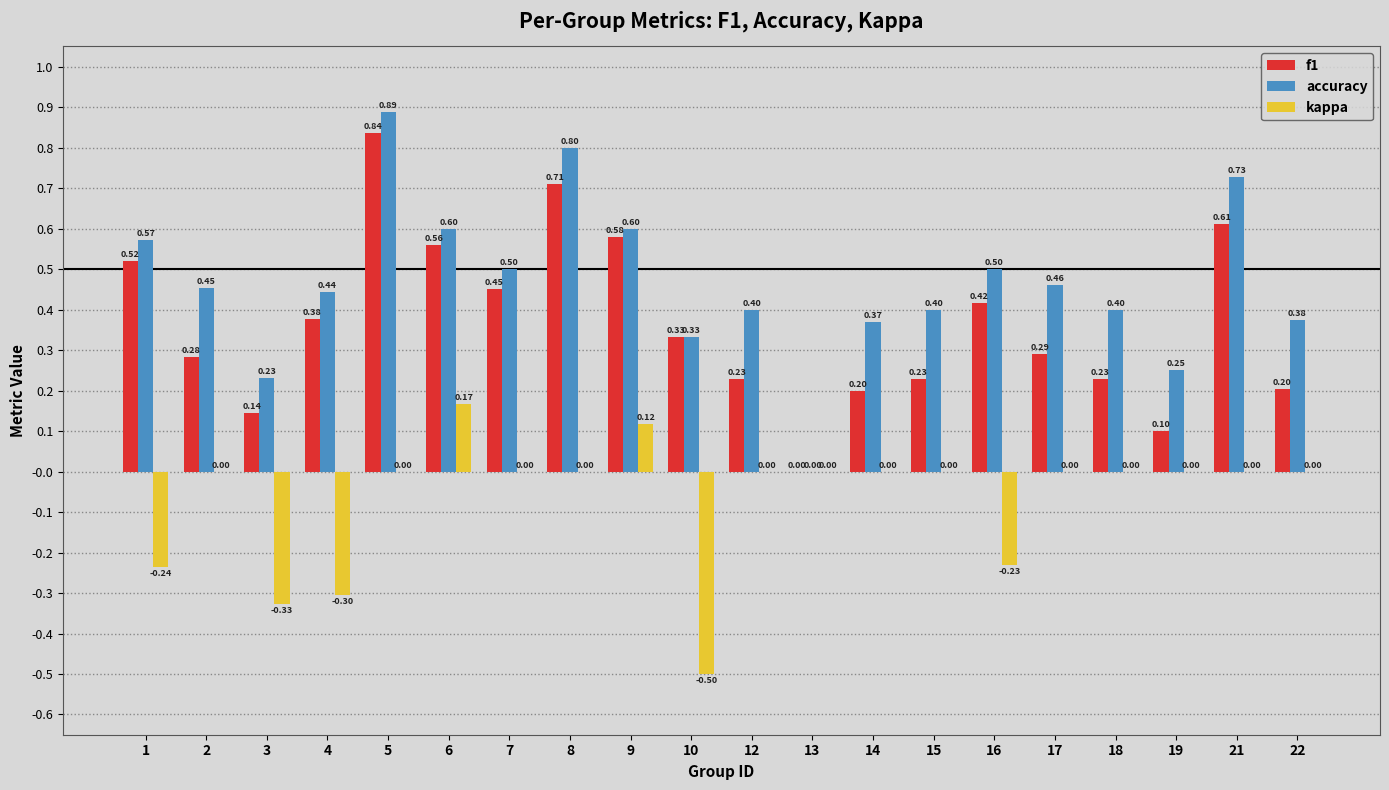

At which label is accuracy closest to 0?

13